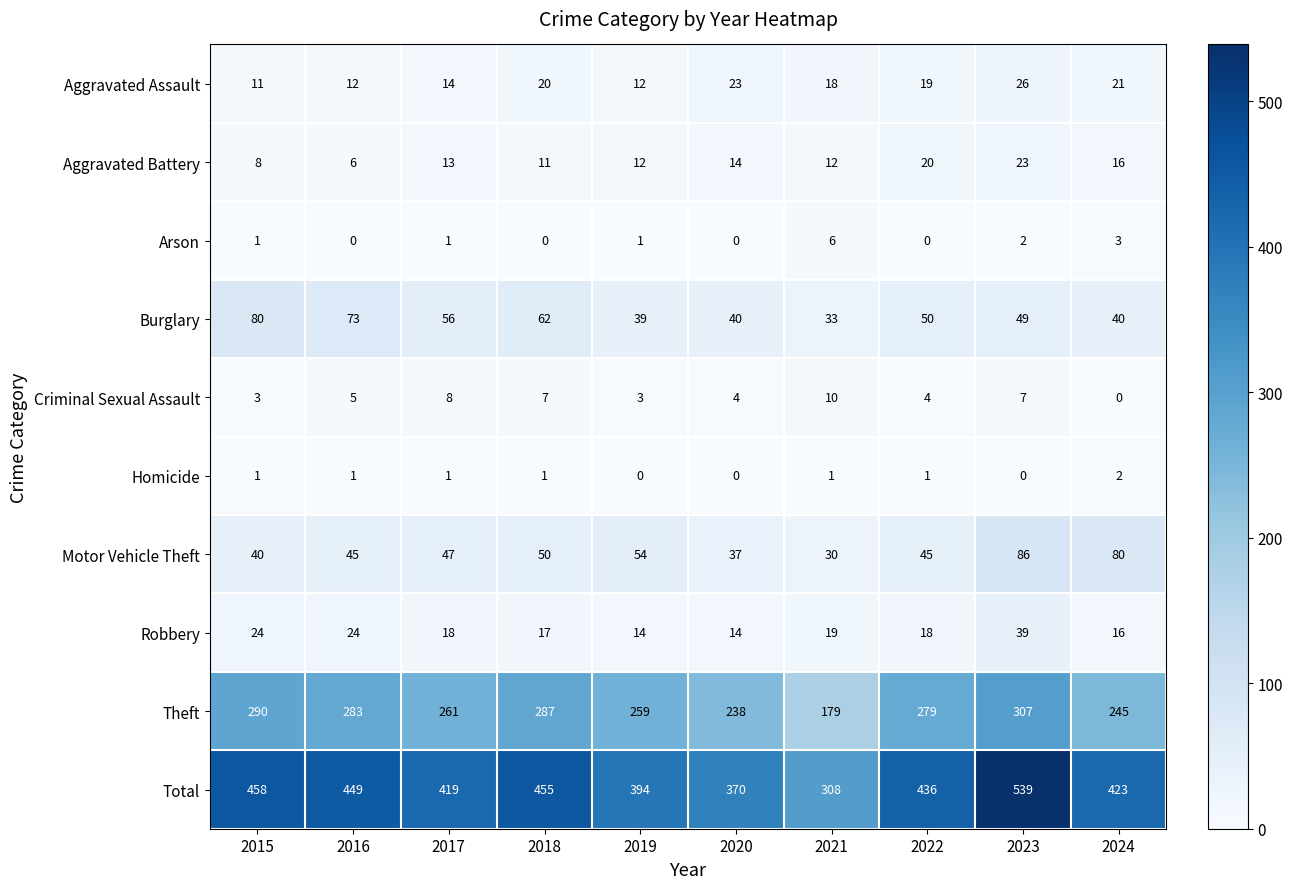

How many series are shown in this chart?

10